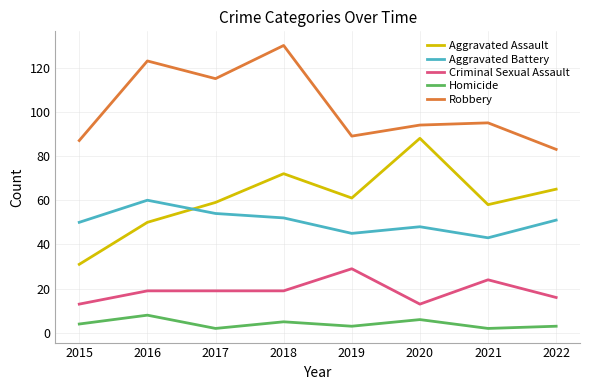

At 2015, list the series in order from smallest to largest.

Homicide, Criminal Sexual Assault, Aggravated Assault, Aggravated Battery, Robbery